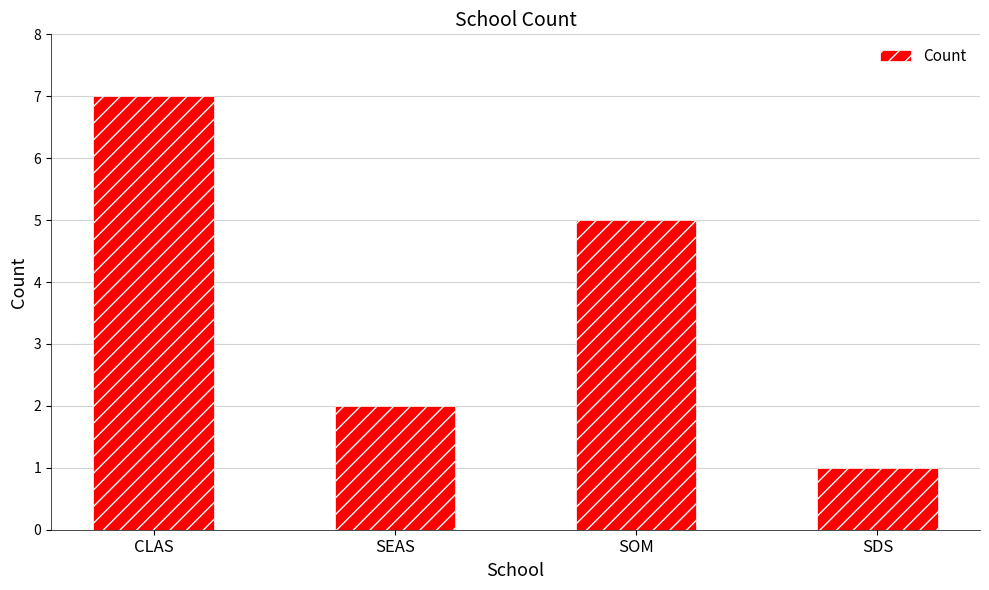

Does the chart contain any negative values?

No